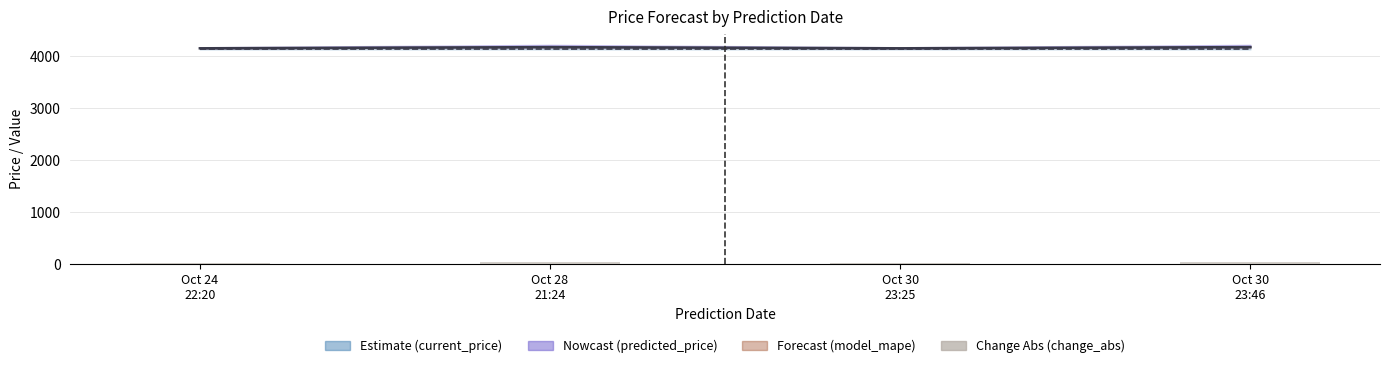

What is the difference between the second highest and minimum values?

22.7